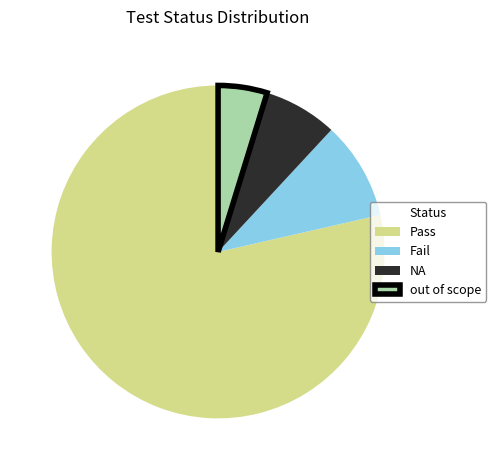

Is it true that NA is 19% of the pie?

False